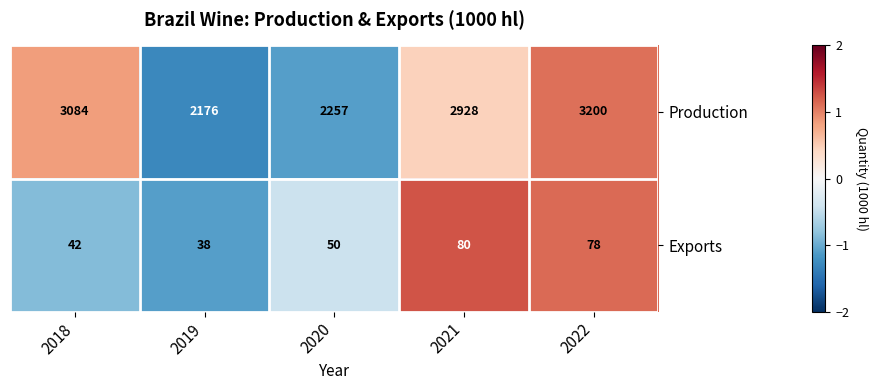

Which series has the largest total across all categories?

Production